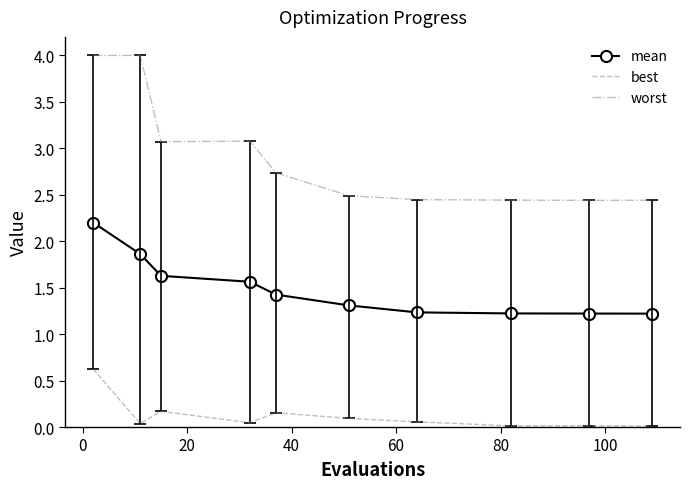

Which series has the largest total across all categories?

worst